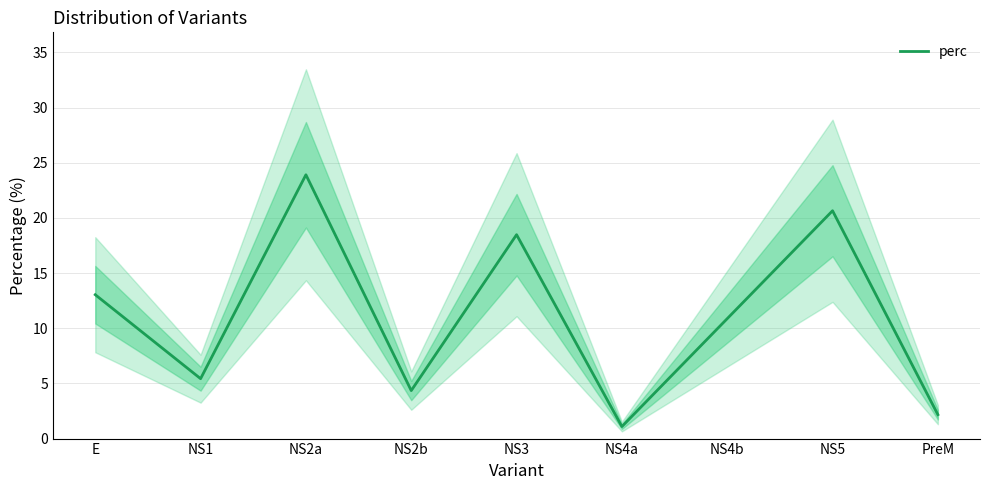

Reading left to right, transcribe all the data shown in this chart.

13.0	5.4	23.9	4.3	18.5	1.1	10.9	20.6	2.2